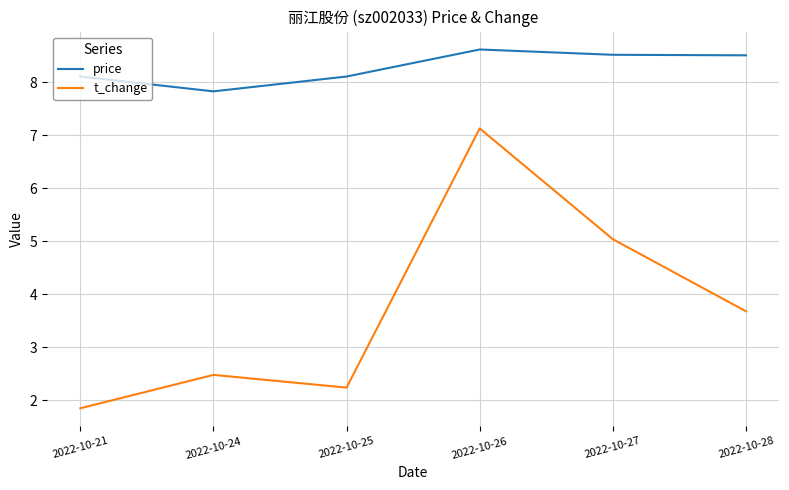

At which label does price first exceed 8?

2022-10-21